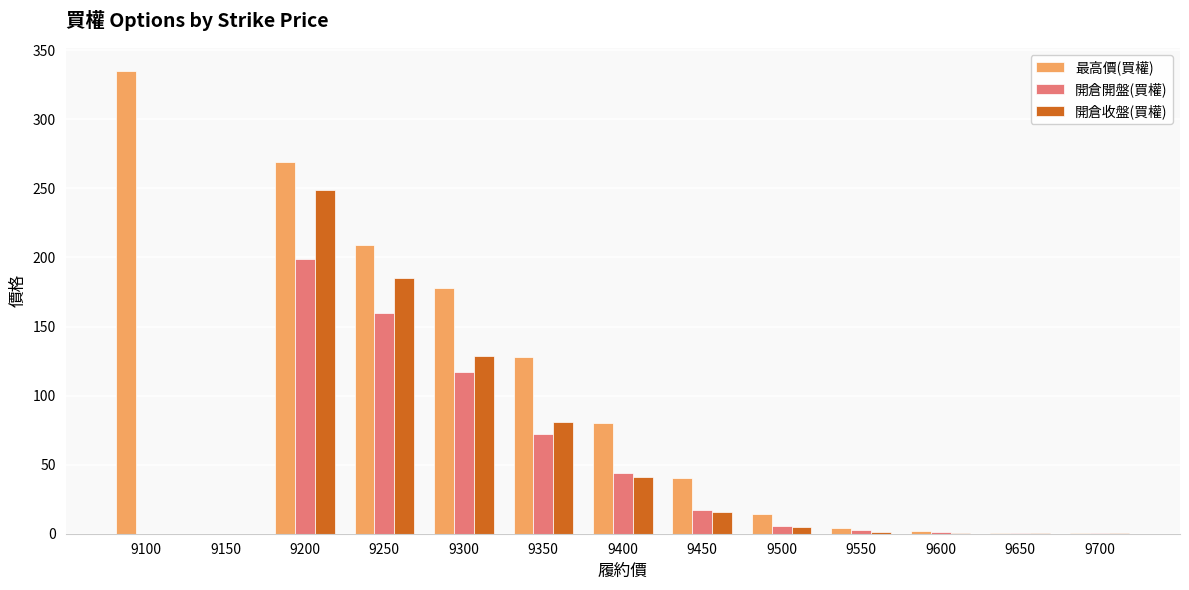

What is the sum of the 開倉收盤(買權) values at 9250 and 9350?

266.0